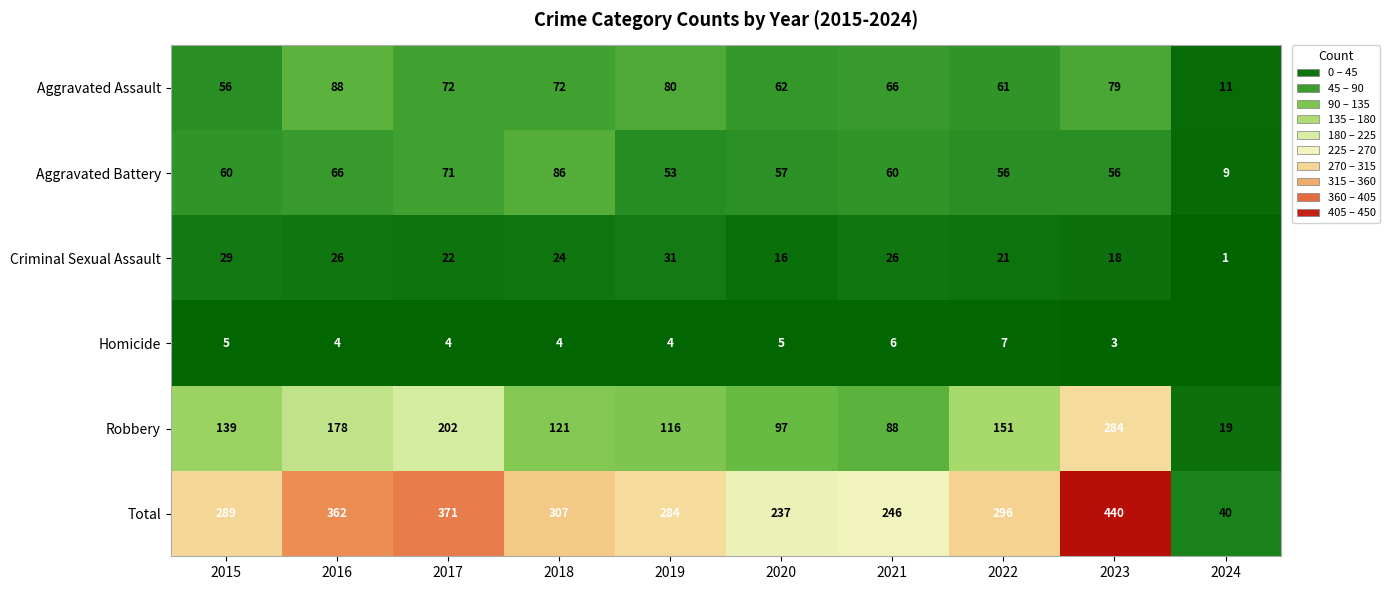

What is the difference between the Aggravated Assault values at 2017 and 2020?

10